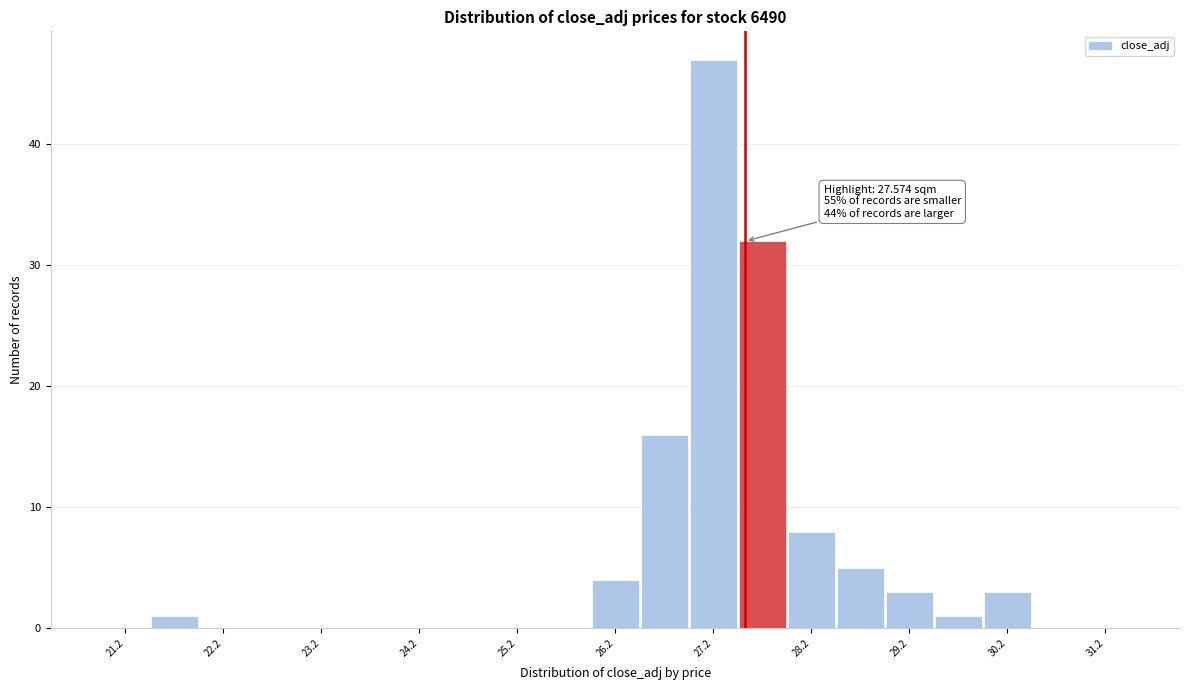

Which range on the x-axis has the tallest bar?

27.0 to 27.5